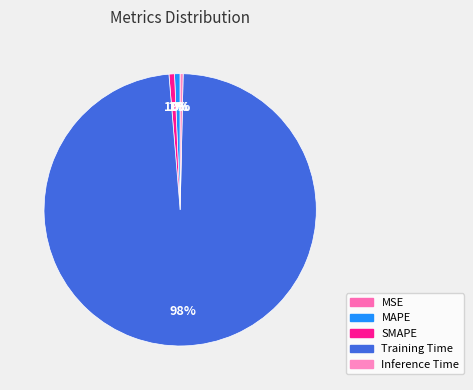

To the nearest percent, what percentage of the pie is Training Time?

98%